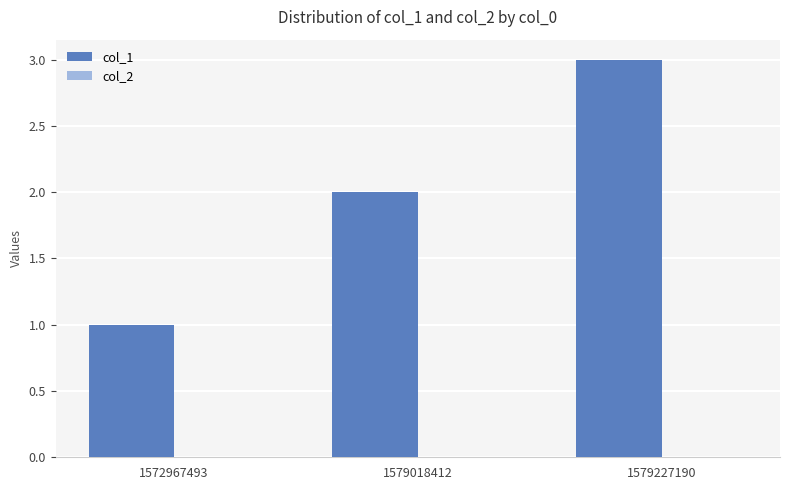

True or false: the data shows 3 at 1579018412.

False